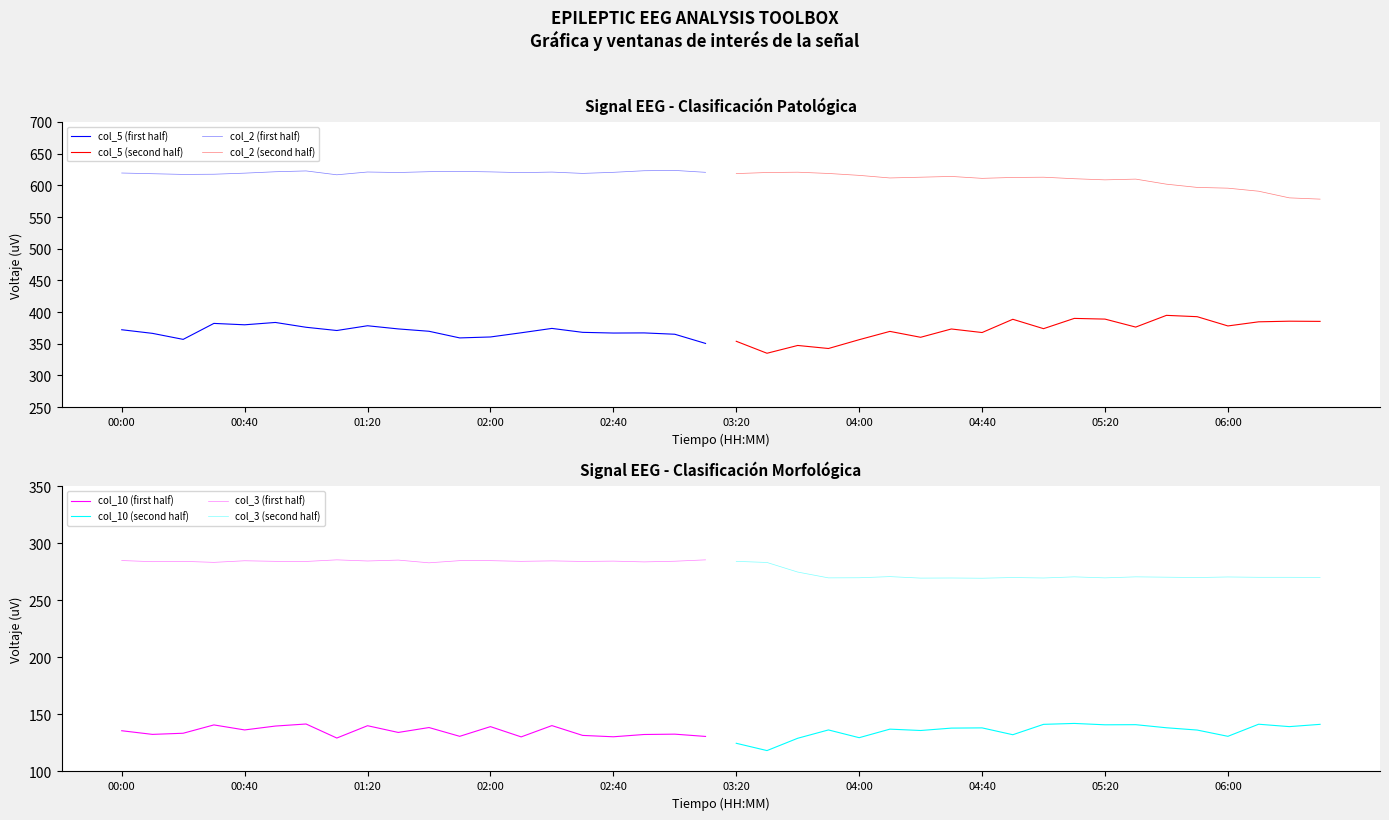

True or false: col_10 has more than 2 interior local peaks.

True